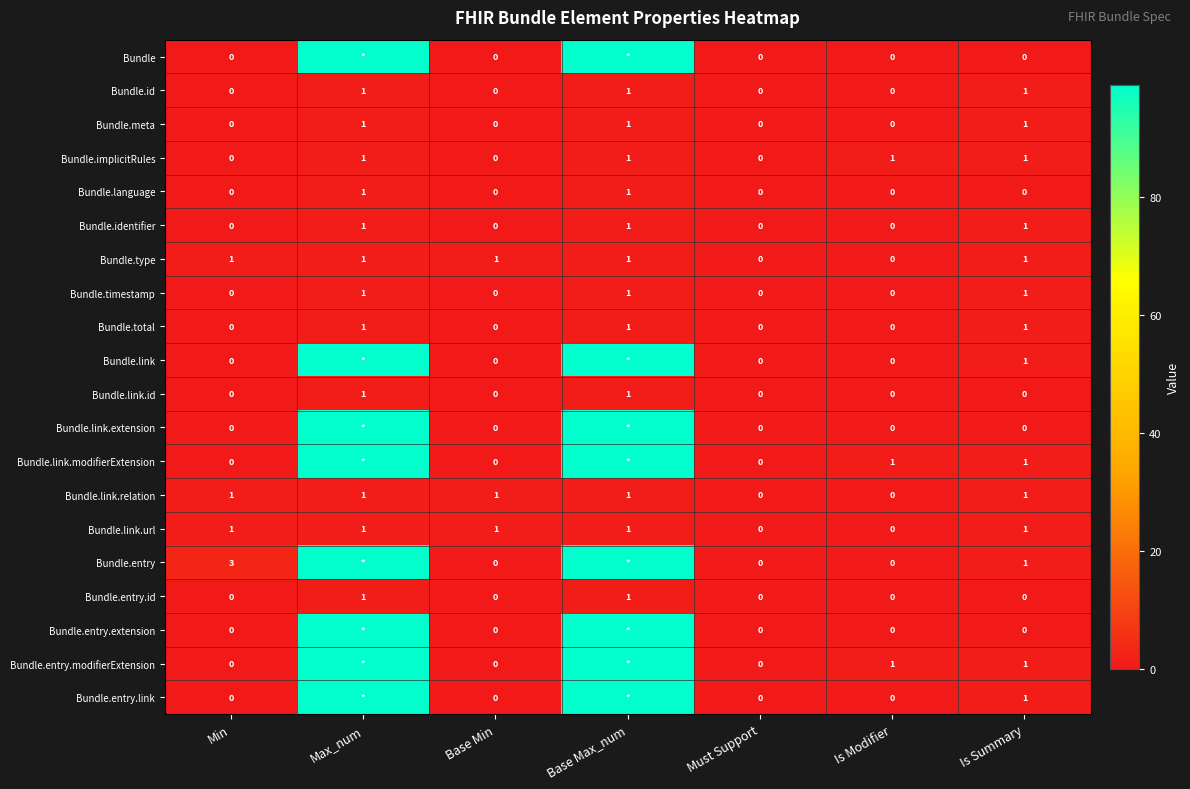

Is the value of Bundle.implicitRules at Must Support greater than the value of Bundle.type at Base Min?

No